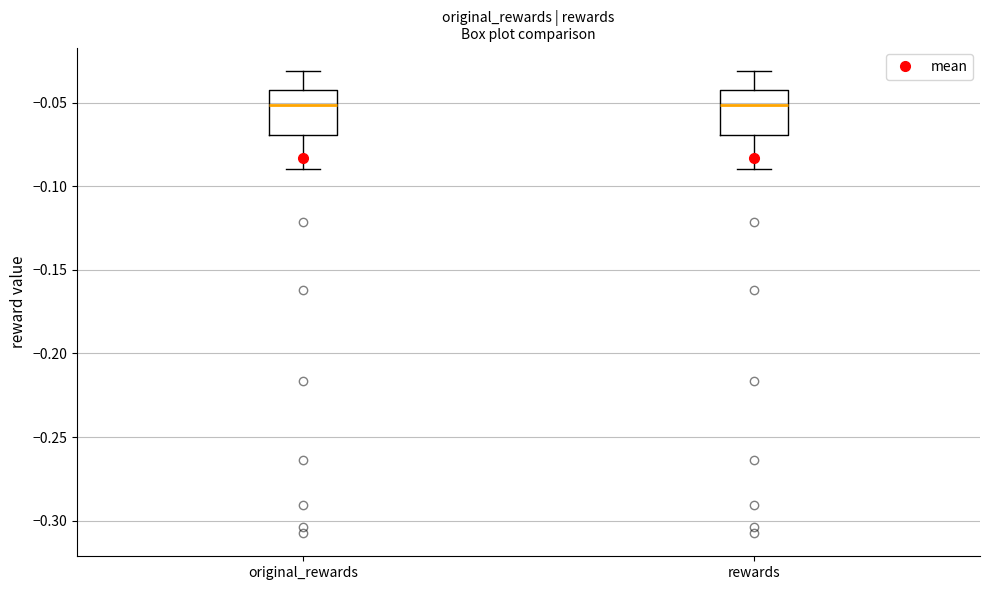

Where is the upper edge of the box for original_rewards on the y-axis? The values are not printed on the chart, so give them approximately, as read against the axis.

-0.04